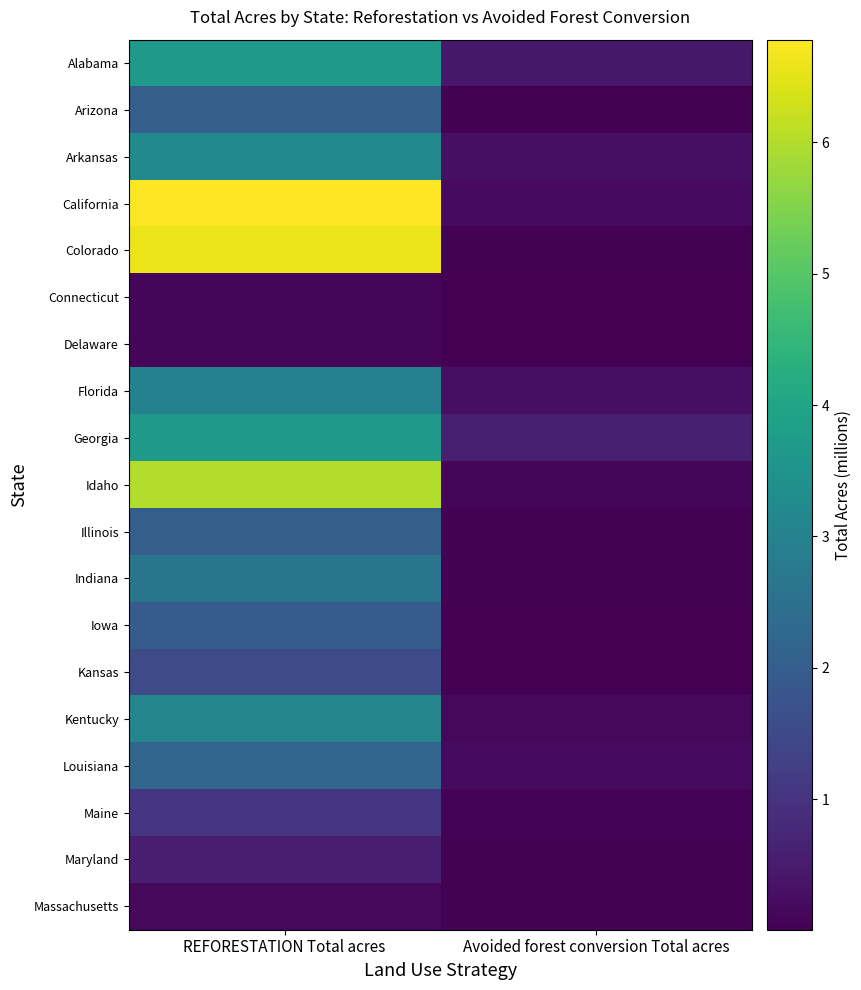

List the series in order of their peak value, highest first.

California, Colorado, Idaho, Georgia, Alabama, Arkansas, Kentucky, Florida, Indiana, Louisiana, Illinois, Arizona, Iowa, Kansas, Maine, Maryland, Massachusetts, Connecticut, Delaware